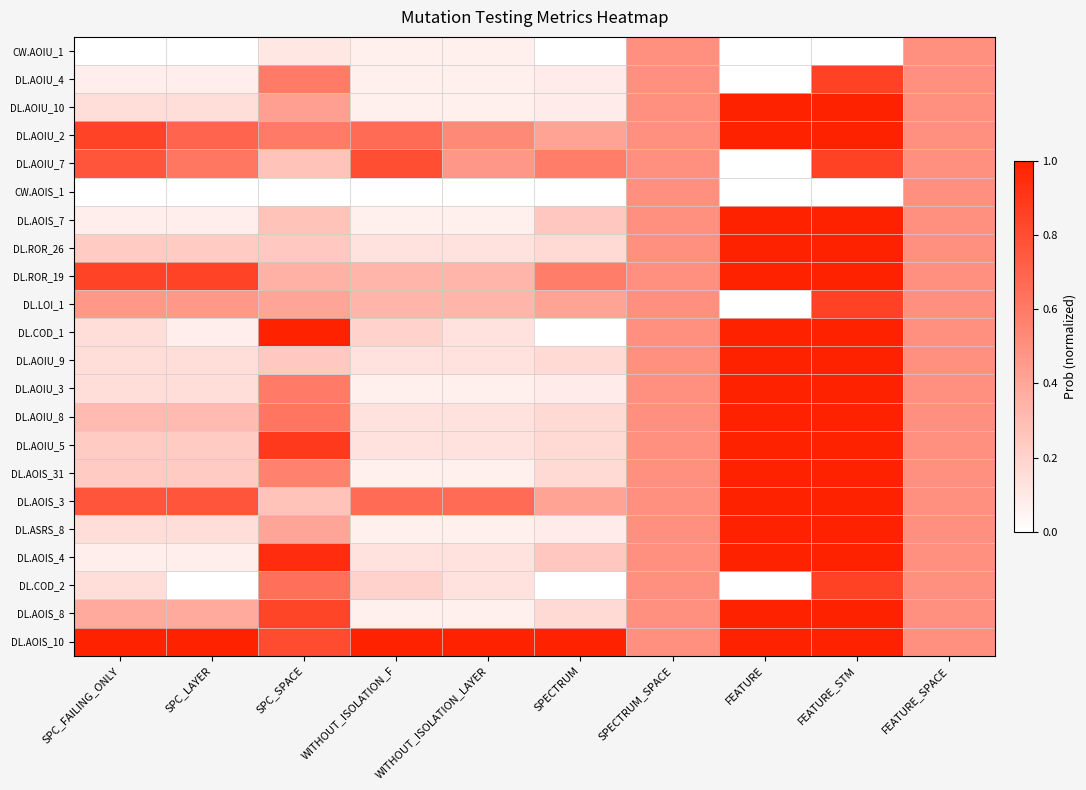

Reading right to left, list all the values displayed in this chart.

CW.AOIU_1: FEATURE_SPACE=0.5	FEATURE_STM=0.0	FEATURE=0.0	SPECTRUM_SPACE=0.5	SPECTRUM=0.0	WITHOUT_ISOLATION_LAYER=0.1	WITHOUT_ISOLATION_F=0.1	SPC_SPACE=0.1	SPC_LAYER=0.0	SPC_FAILING_ONLY=0.0
DL.AOIU_4: FEATURE_SPACE=0.5	FEATURE_STM=0.9	FEATURE=0.0	SPECTRUM_SPACE=0.5	SPECTRUM=0.1	WITHOUT_ISOLATION_LAYER=0.1	WITHOUT_ISOLATION_F=0.1	SPC_SPACE=0.6	SPC_LAYER=0.1	SPC_FAILING_ONLY=0.1
DL.AOIU_10: FEATURE_SPACE=0.5	FEATURE_STM=1.0	FEATURE=1.0	SPECTRUM_SPACE=0.5	SPECTRUM=0.1	WITHOUT_ISOLATION_LAYER=0.1	WITHOUT_ISOLATION_F=0.1	SPC_SPACE=0.4	SPC_LAYER=0.2	SPC_FAILING_ONLY=0.2
DL.AOIU_2: FEATURE_SPACE=0.5	FEATURE_STM=1.0	FEATURE=1.0	SPECTRUM_SPACE=0.5	SPECTRUM=0.4	WITHOUT_ISOLATION_LAYER=0.5	WITHOUT_ISOLATION_F=0.7	SPC_SPACE=0.6	SPC_LAYER=0.7	SPC_FAILING_ONLY=0.8
DL.AOIU_7: FEATURE_SPACE=0.5	FEATURE_STM=0.9	FEATURE=0.0	SPECTRUM_SPACE=0.5	SPECTRUM=0.6	WITHOUT_ISOLATION_LAYER=0.5	WITHOUT_ISOLATION_F=0.8	SPC_SPACE=0.3	SPC_LAYER=0.6	SPC_FAILING_ONLY=0.8
CW.AOIS_1: FEATURE_SPACE=0.5	FEATURE_STM=0.0	FEATURE=0.0	SPECTRUM_SPACE=0.5	SPECTRUM=0.0	WITHOUT_ISOLATION_LAYER=0.0	WITHOUT_ISOLATION_F=0.0	SPC_SPACE=0.0	SPC_LAYER=0.0	SPC_FAILING_ONLY=0.0
DL.AOIS_7: FEATURE_SPACE=0.5	FEATURE_STM=1.0	FEATURE=1.0	SPECTRUM_SPACE=0.5	SPECTRUM=0.2	WITHOUT_ISOLATION_LAYER=0.1	WITHOUT_ISOLATION_F=0.1	SPC_SPACE=0.3	SPC_LAYER=0.1	SPC_FAILING_ONLY=0.1
DL.ROR_26: FEATURE_SPACE=0.5	FEATURE_STM=1.0	FEATURE=1.0	SPECTRUM_SPACE=0.5	SPECTRUM=0.2	WITHOUT_ISOLATION_LAYER=0.1	WITHOUT_ISOLATION_F=0.1	SPC_SPACE=0.2	SPC_LAYER=0.2	SPC_FAILING_ONLY=0.2
DL.ROR_19: FEATURE_SPACE=0.5	FEATURE_STM=1.0	FEATURE=1.0	SPECTRUM_SPACE=0.5	SPECTRUM=0.6	WITHOUT_ISOLATION_LAYER=0.3	WITHOUT_ISOLATION_F=0.3	SPC_SPACE=0.4	SPC_LAYER=0.8	SPC_FAILING_ONLY=0.8
DL.LOI_1: FEATURE_SPACE=0.5	FEATURE_STM=0.9	FEATURE=0.0	SPECTRUM_SPACE=0.5	SPECTRUM=0.4	WITHOUT_ISOLATION_LAYER=0.3	WITHOUT_ISOLATION_F=0.3	SPC_SPACE=0.4	SPC_LAYER=0.5	SPC_FAILING_ONLY=0.5
DL.COD_1: FEATURE_SPACE=0.5	FEATURE_STM=1.0	FEATURE=1.0	SPECTRUM_SPACE=0.5	SPECTRUM=0.0	WITHOUT_ISOLATION_LAYER=0.1	WITHOUT_ISOLATION_F=0.2	SPC_SPACE=1.0	SPC_LAYER=0.1	SPC_FAILING_ONLY=0.2
DL.AOIU_9: FEATURE_SPACE=0.5	FEATURE_STM=1.0	FEATURE=1.0	SPECTRUM_SPACE=0.5	SPECTRUM=0.2	WITHOUT_ISOLATION_LAYER=0.1	WITHOUT_ISOLATION_F=0.1	SPC_SPACE=0.2	SPC_LAYER=0.2	SPC_FAILING_ONLY=0.2
DL.AOIU_3: FEATURE_SPACE=0.5	FEATURE_STM=1.0	FEATURE=1.0	SPECTRUM_SPACE=0.5	SPECTRUM=0.1	WITHOUT_ISOLATION_LAYER=0.1	WITHOUT_ISOLATION_F=0.1	SPC_SPACE=0.6	SPC_LAYER=0.2	SPC_FAILING_ONLY=0.2
DL.AOIU_8: FEATURE_SPACE=0.5	FEATURE_STM=1.0	FEATURE=1.0	SPECTRUM_SPACE=0.5	SPECTRUM=0.2	WITHOUT_ISOLATION_LAYER=0.1	WITHOUT_ISOLATION_F=0.1	SPC_SPACE=0.6	SPC_LAYER=0.3	SPC_FAILING_ONLY=0.3
DL.AOIU_5: FEATURE_SPACE=0.5	FEATURE_STM=1.0	FEATURE=1.0	SPECTRUM_SPACE=0.5	SPECTRUM=0.2	WITHOUT_ISOLATION_LAYER=0.1	WITHOUT_ISOLATION_F=0.1	SPC_SPACE=0.9	SPC_LAYER=0.2	SPC_FAILING_ONLY=0.2
DL.AOIS_31: FEATURE_SPACE=0.5	FEATURE_STM=1.0	FEATURE=1.0	SPECTRUM_SPACE=0.5	SPECTRUM=0.2	WITHOUT_ISOLATION_LAYER=0.1	WITHOUT_ISOLATION_F=0.1	SPC_SPACE=0.6	SPC_LAYER=0.2	SPC_FAILING_ONLY=0.2
DL.AOIS_3: FEATURE_SPACE=0.5	FEATURE_STM=1.0	FEATURE=1.0	SPECTRUM_SPACE=0.5	SPECTRUM=0.4	WITHOUT_ISOLATION_LAYER=0.7	WITHOUT_ISOLATION_F=0.7	SPC_SPACE=0.3	SPC_LAYER=0.8	SPC_FAILING_ONLY=0.8
DL.ASRS_8: FEATURE_SPACE=0.5	FEATURE_STM=1.0	FEATURE=1.0	SPECTRUM_SPACE=0.5	SPECTRUM=0.1	WITHOUT_ISOLATION_LAYER=0.1	WITHOUT_ISOLATION_F=0.1	SPC_SPACE=0.4	SPC_LAYER=0.2	SPC_FAILING_ONLY=0.2
DL.AOIS_4: FEATURE_SPACE=0.5	FEATURE_STM=1.0	FEATURE=1.0	SPECTRUM_SPACE=0.5	SPECTRUM=0.2	WITHOUT_ISOLATION_LAYER=0.1	WITHOUT_ISOLATION_F=0.1	SPC_SPACE=0.9	SPC_LAYER=0.1	SPC_FAILING_ONLY=0.1
DL.COD_2: FEATURE_SPACE=0.5	FEATURE_STM=0.9	FEATURE=0.0	SPECTRUM_SPACE=0.5	SPECTRUM=0.0	WITHOUT_ISOLATION_LAYER=0.1	WITHOUT_ISOLATION_F=0.2	SPC_SPACE=0.6	SPC_LAYER=0.0	SPC_FAILING_ONLY=0.2
DL.AOIS_8: FEATURE_SPACE=0.5	FEATURE_STM=1.0	FEATURE=1.0	SPECTRUM_SPACE=0.5	SPECTRUM=0.2	WITHOUT_ISOLATION_LAYER=0.1	WITHOUT_ISOLATION_F=0.1	SPC_SPACE=0.8	SPC_LAYER=0.4	SPC_FAILING_ONLY=0.4
DL.AOIS_10: FEATURE_SPACE=0.5	FEATURE_STM=1.0	FEATURE=1.0	SPECTRUM_SPACE=0.5	SPECTRUM=1.0	WITHOUT_ISOLATION_LAYER=1.0	WITHOUT_ISOLATION_F=1.0	SPC_SPACE=0.8	SPC_LAYER=1.0	SPC_FAILING_ONLY=1.0